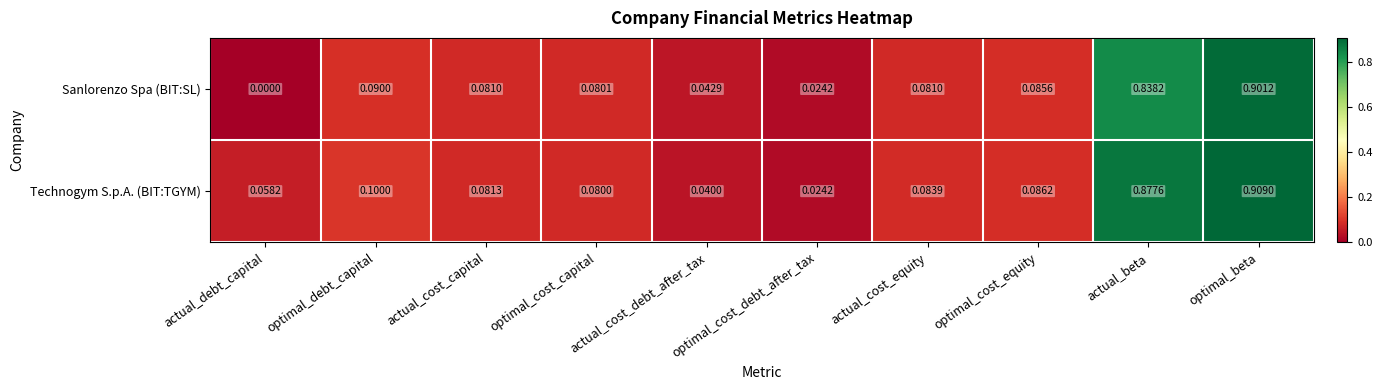

At which label does Technogym S.p.A. (BIT:TGYM) reach its peak?

optimal_beta